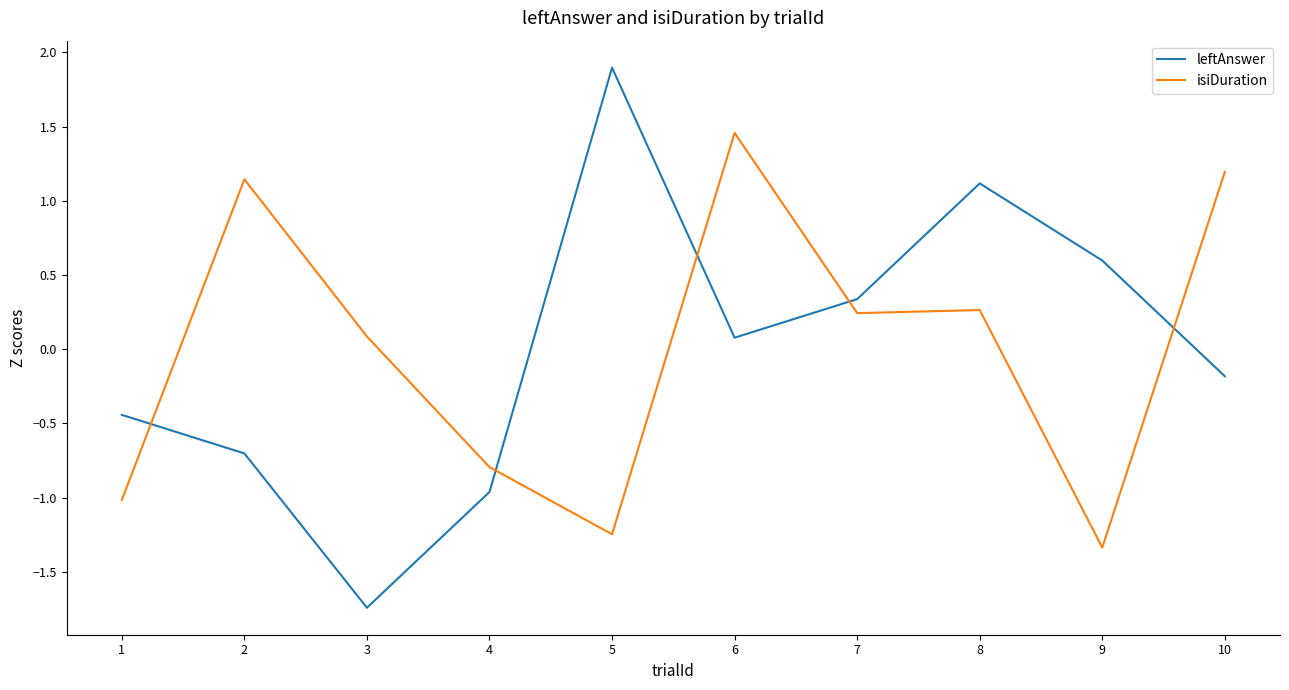

Is the value of leftAnswer at 2 greater than the value of isiDuration at 6?

No